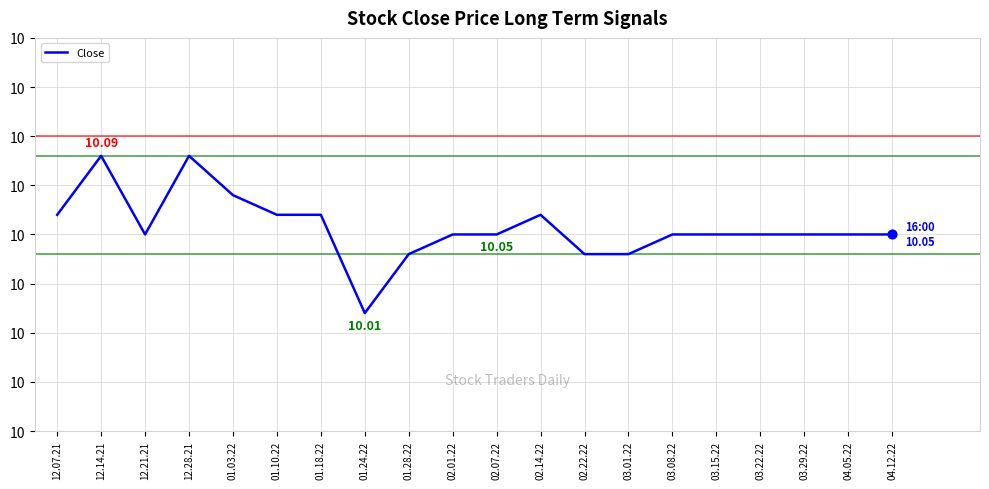

Between 12.28.21 and 12.14.21, which is larger?

12.28.21